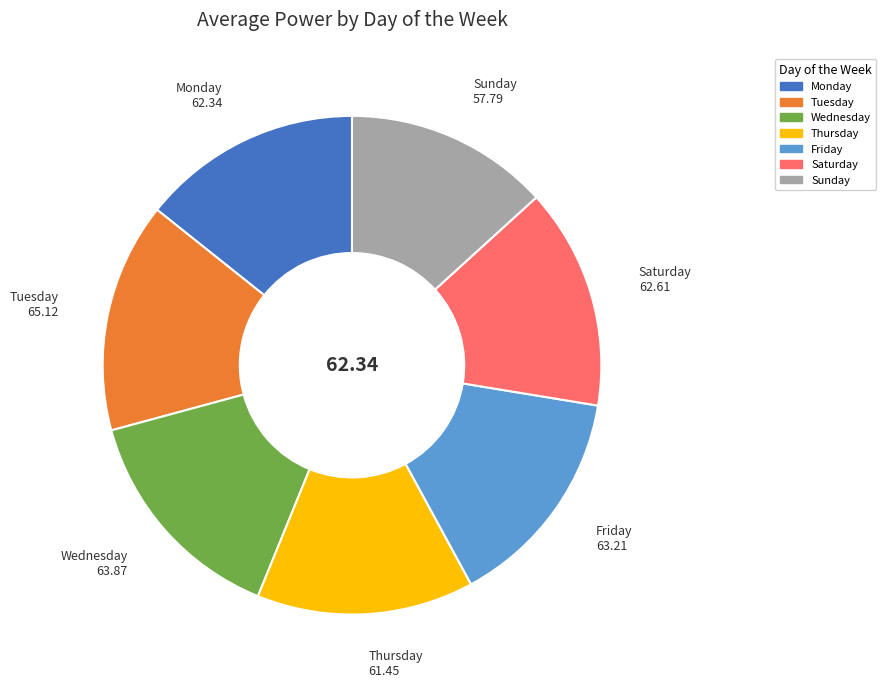

Is there a majority slice in this chart?

No